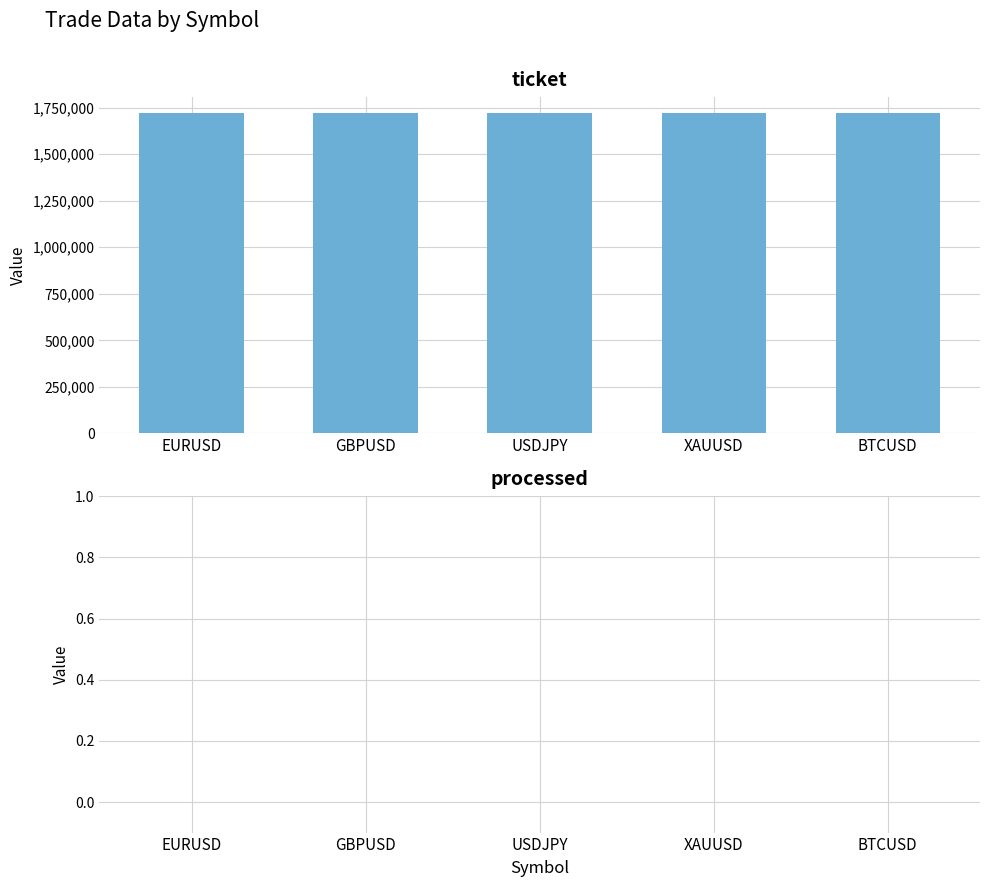

What is the label of the 1st bar from the right?

BTCUSD